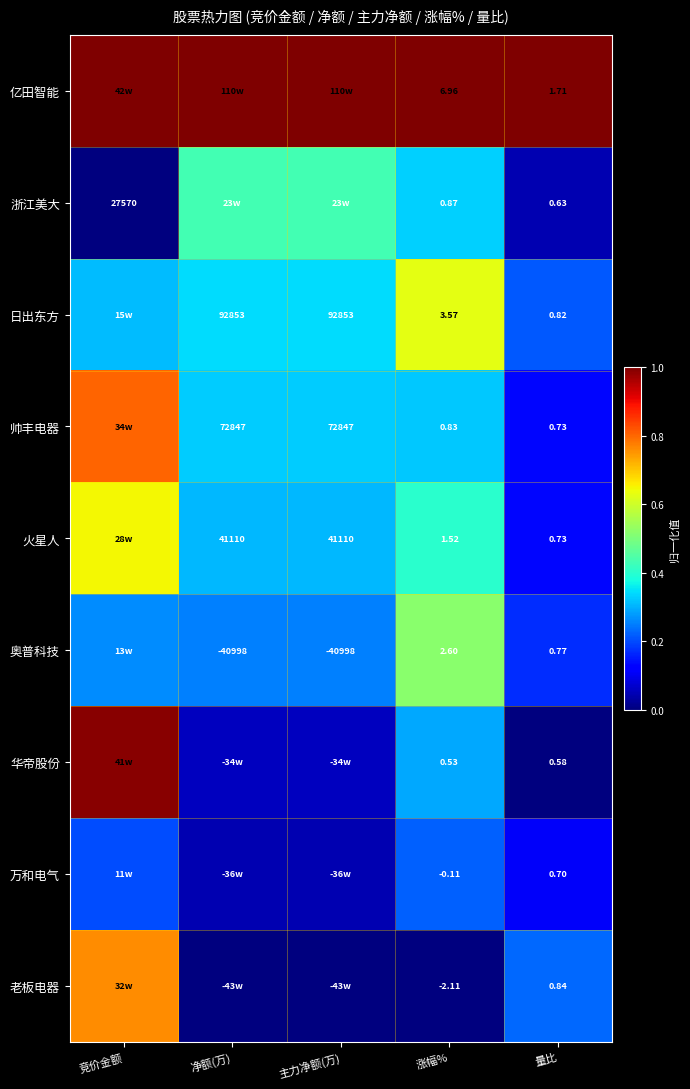

What is the spread (max minus min) of values at 净额(万)?

1.0